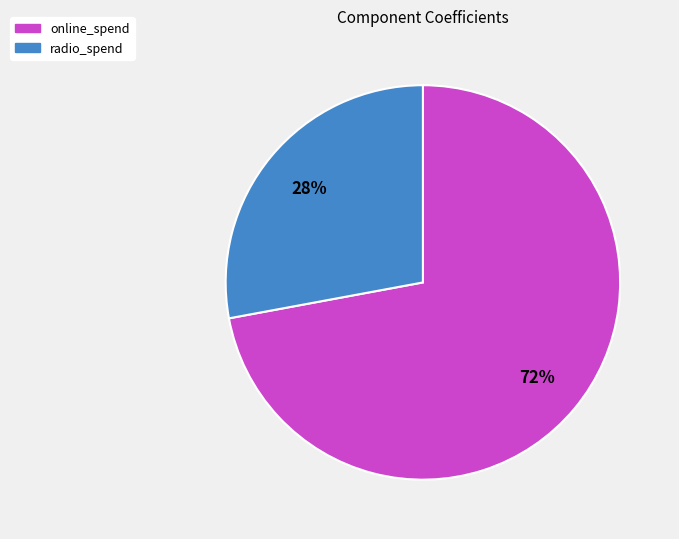

Which category has the smallest portion of the pie?

radio_spend